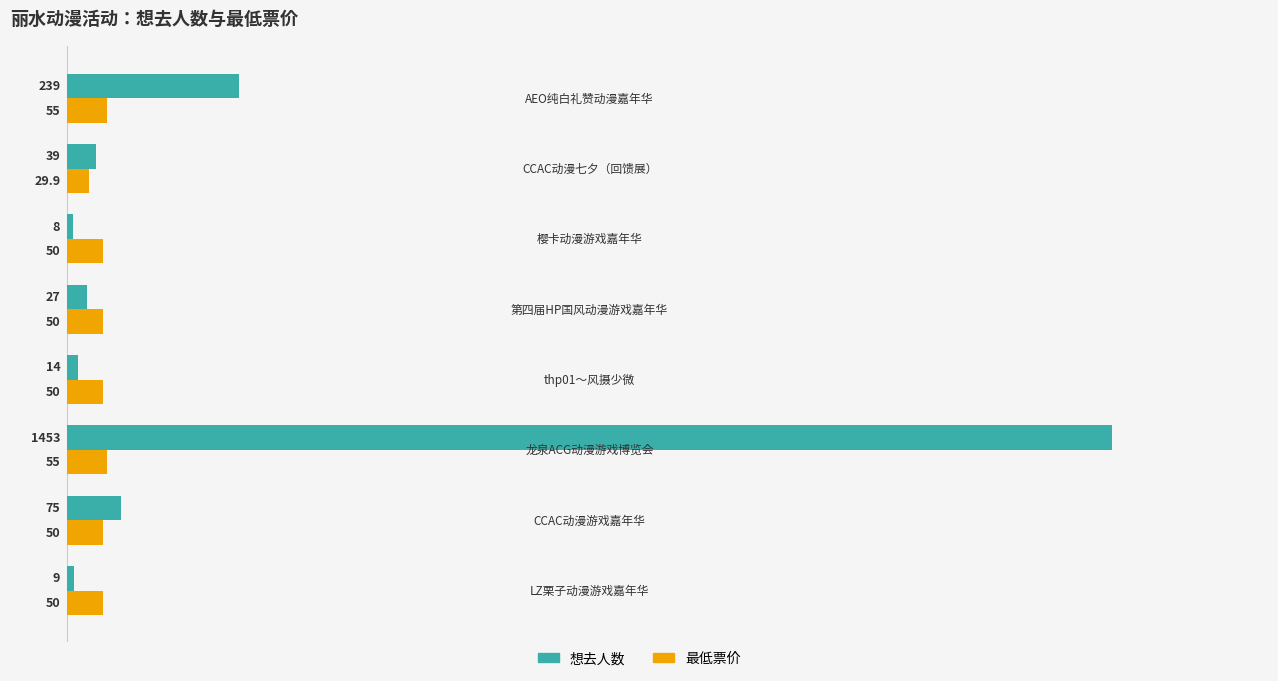

How many 最低票价 values are between 50 and 55?

7